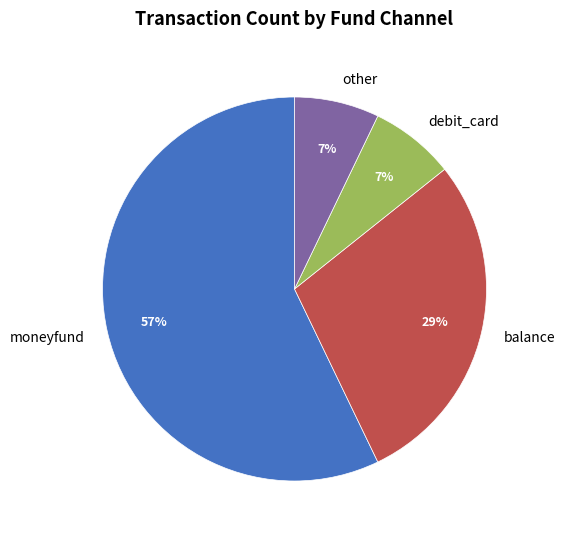

Does debit_card account for over 50% of the chart?

No